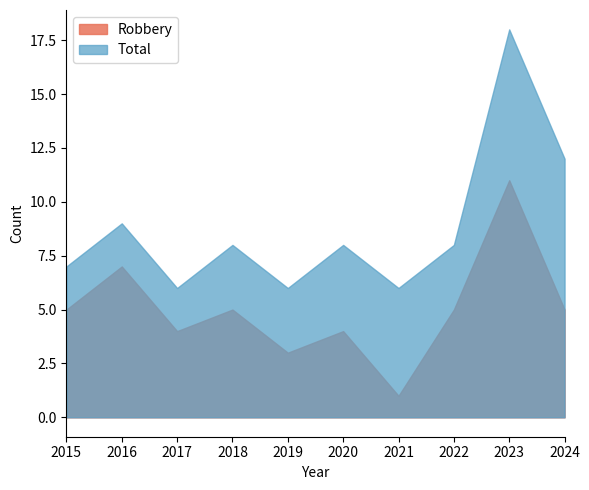

What is the total value across all series at 2023?

29